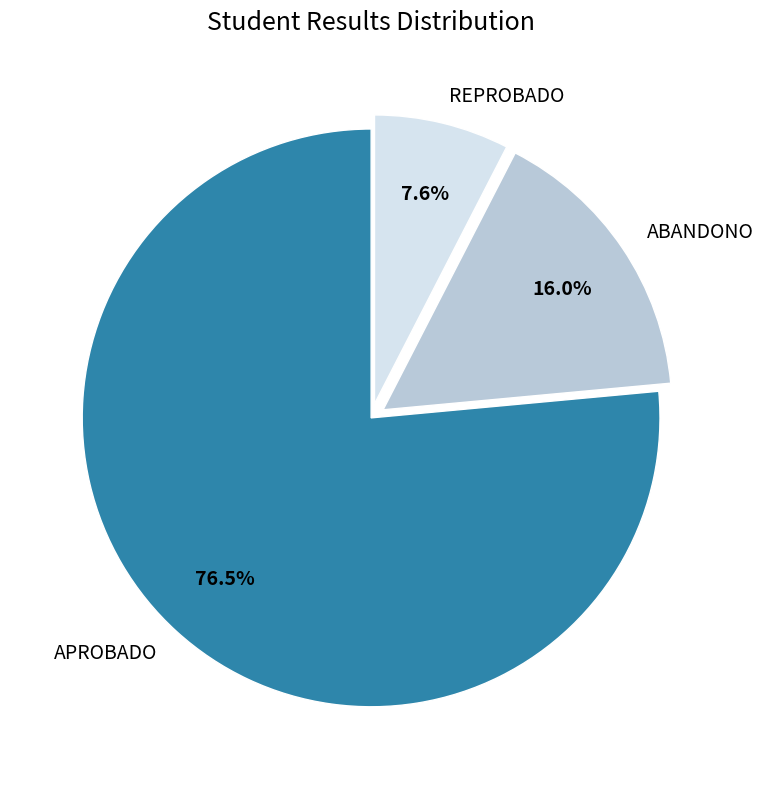

Which has a higher value, REPROBADO or APROBADO?

APROBADO